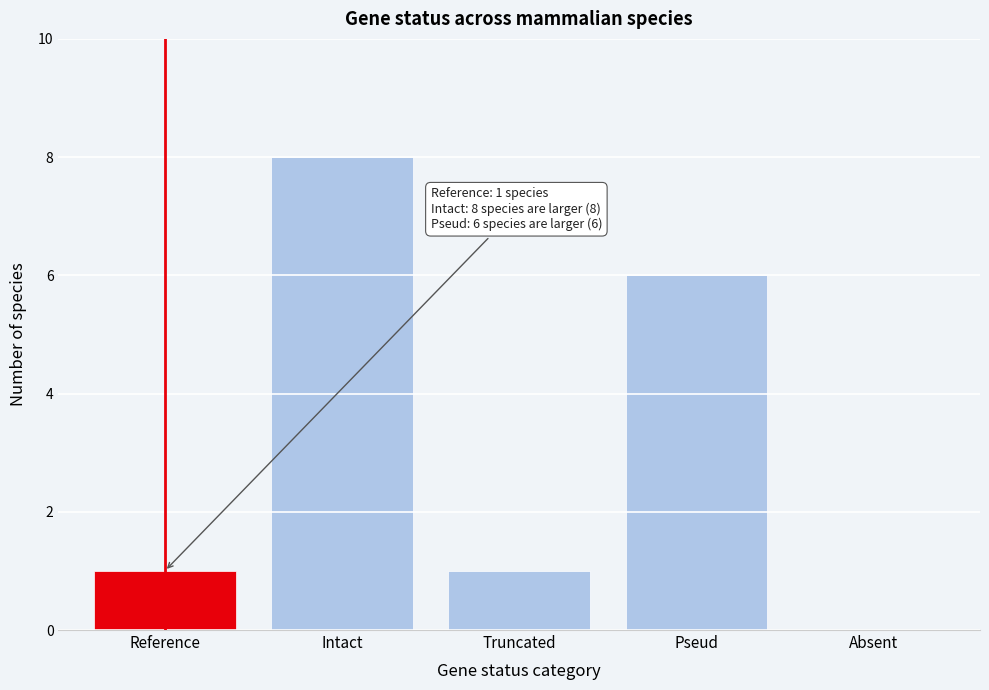

Reading left to right, what are all the values shown in this chart?

Reference=1	Intact=8	Truncated=1	Pseud=6	Absent=0